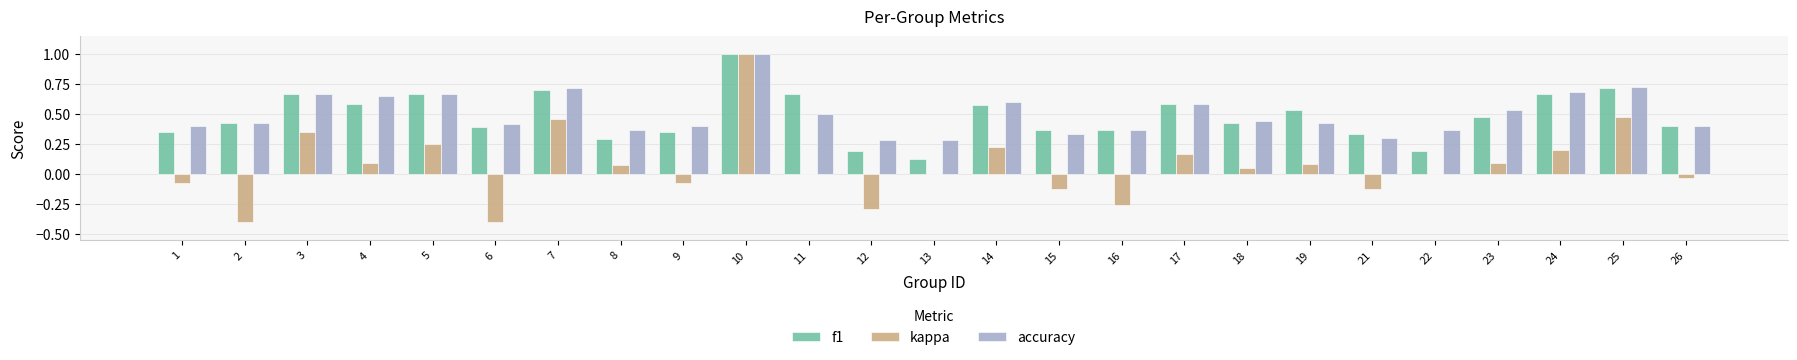

Is it true that kappa equals 0.2 at 17?

True